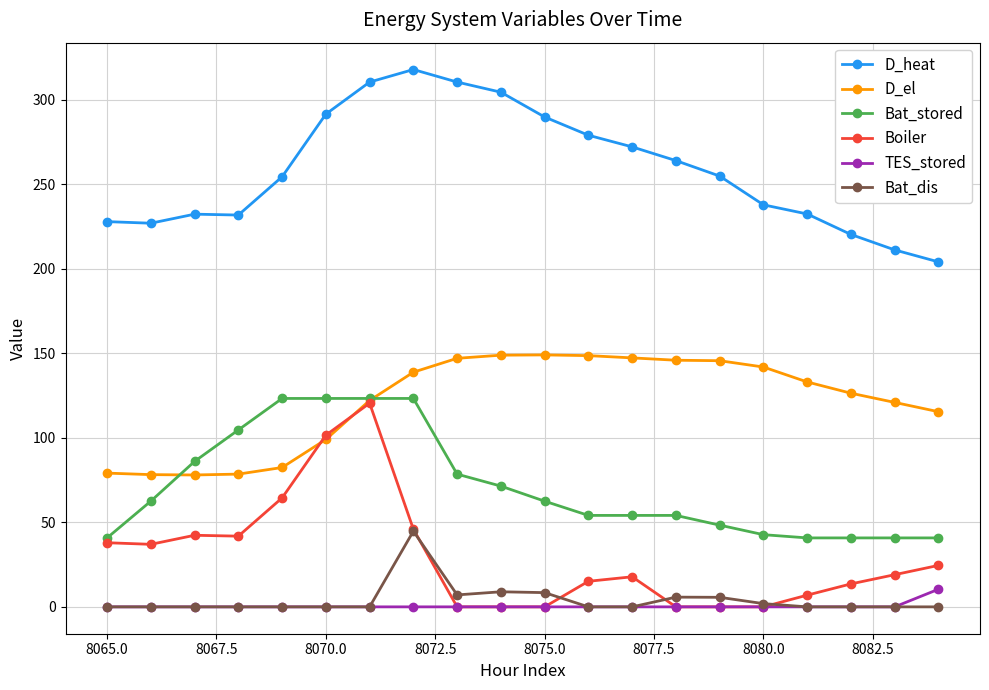

True or false: Boiler has more than 2 interior local peaks.

True